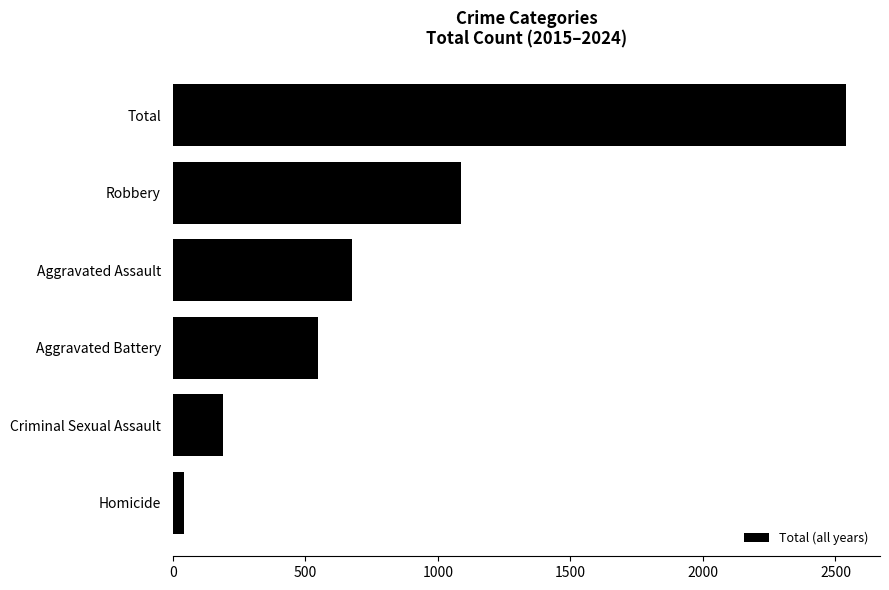

Reading top to bottom, what are all the values shown in this chart?

Total=2541	Robbery=1087	Aggravated Assault=675	Aggravated Battery=547	Criminal Sexual Assault=188	Homicide=44